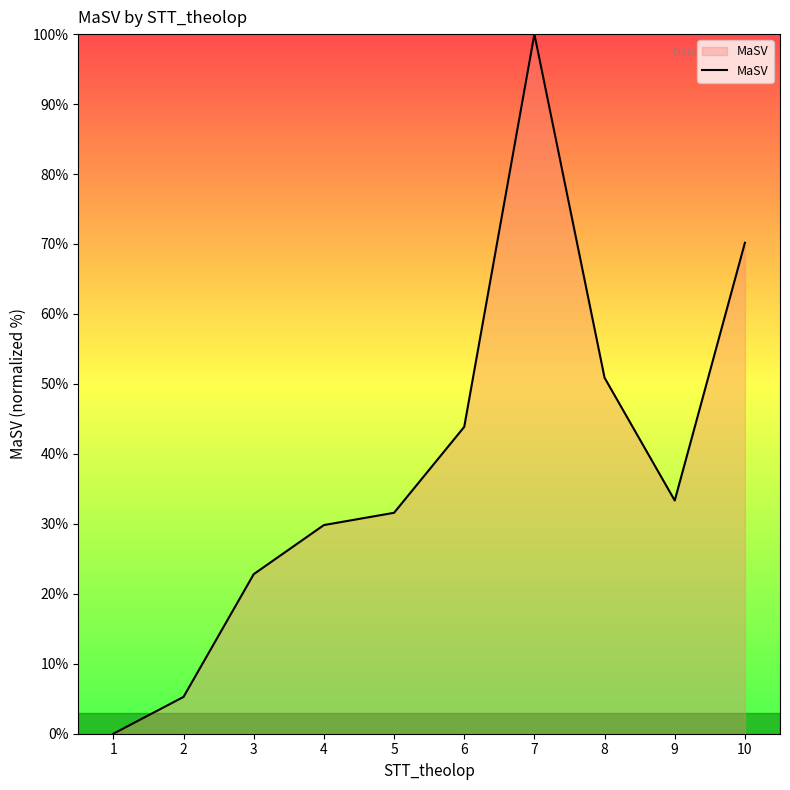

List the labels in order of value, largest first.

7, 10, 8, 6, 9, 5, 4, 3, 2, 1